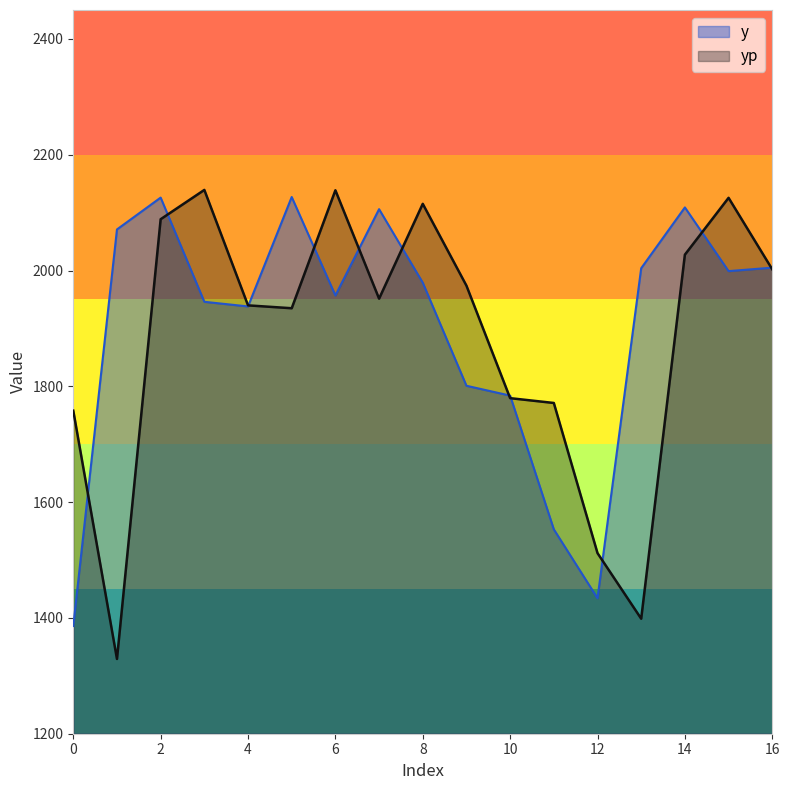

Where is the first local minimum for y?

4